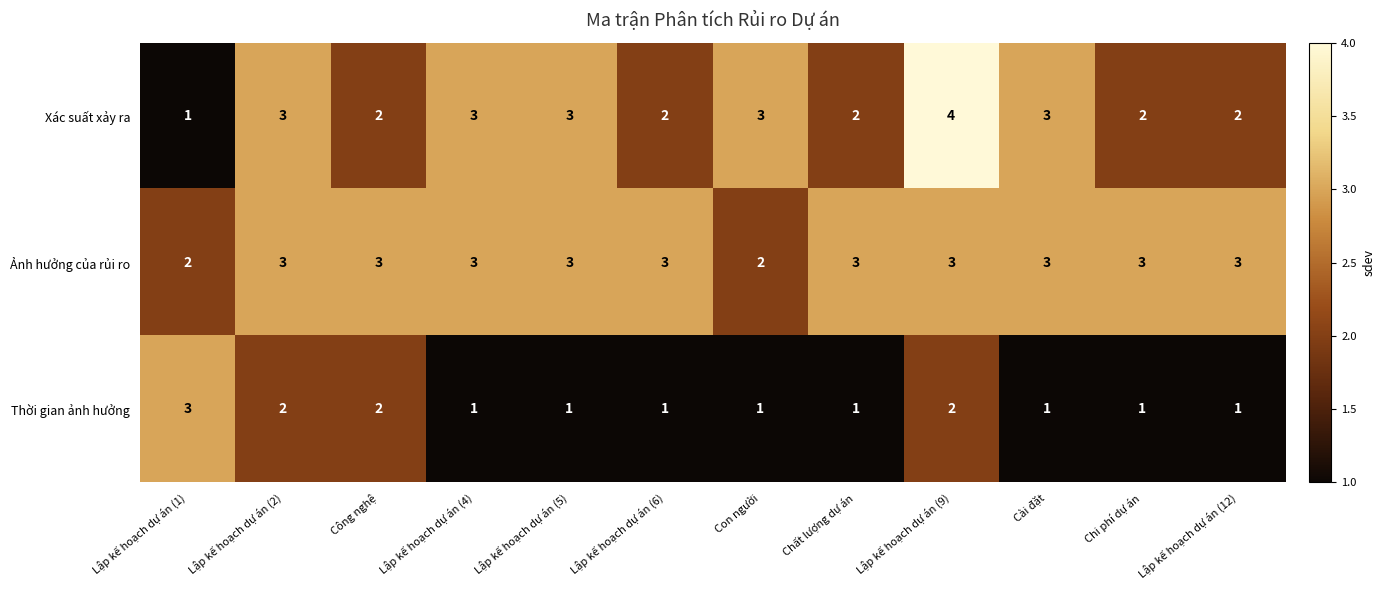

How many Xác suất xảy ra values are between 2 and 3?

10